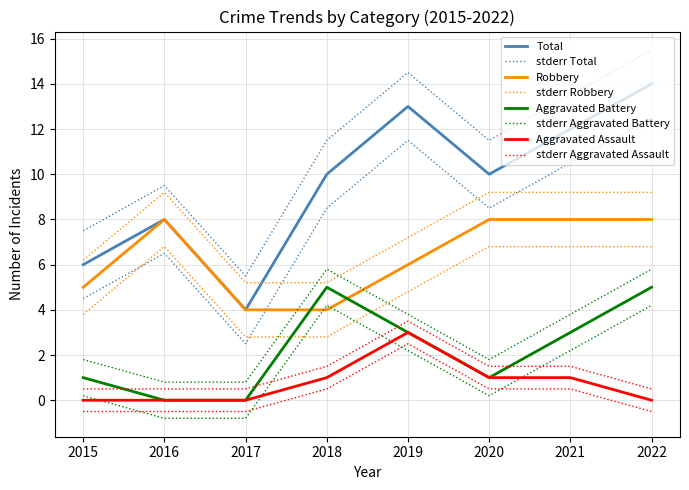

How many Robbery values are between 5 and 8?

6